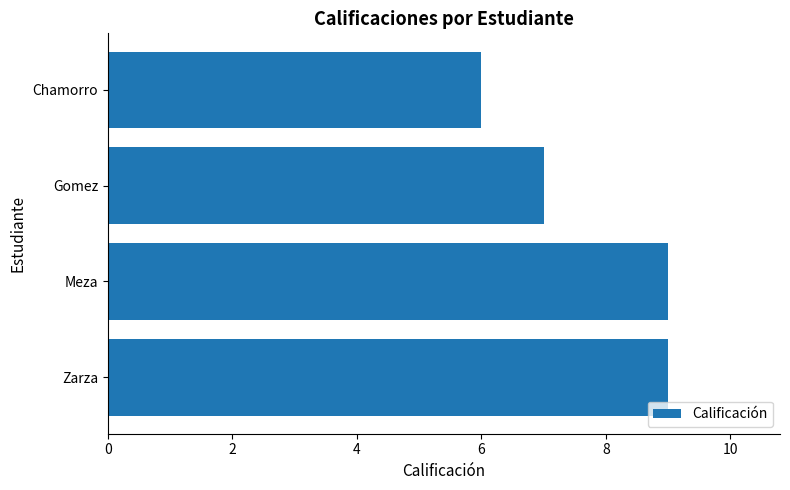

Count the values in the range 7 to 9.

3